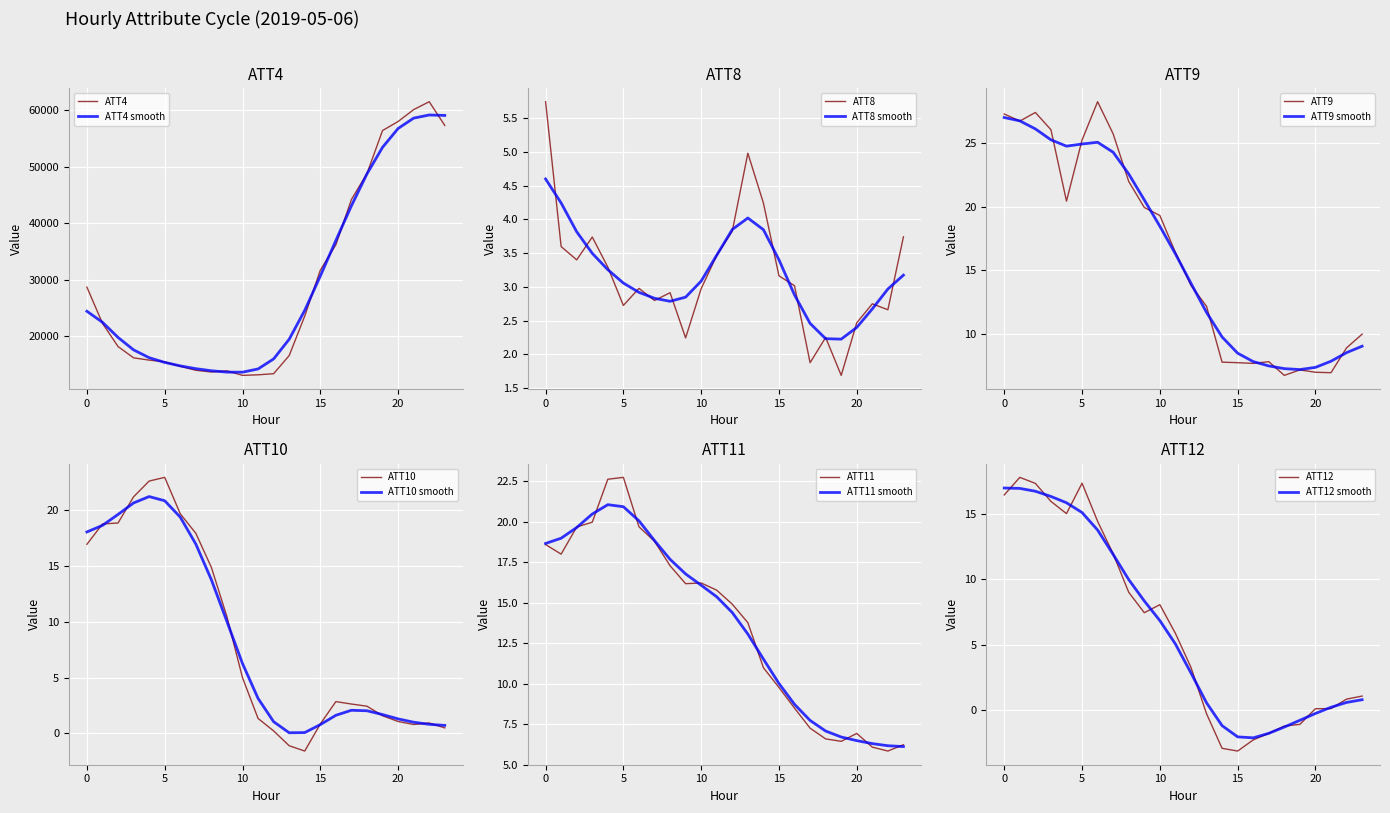

Is it true that ATT4 equals 3901.2 at 10?

False